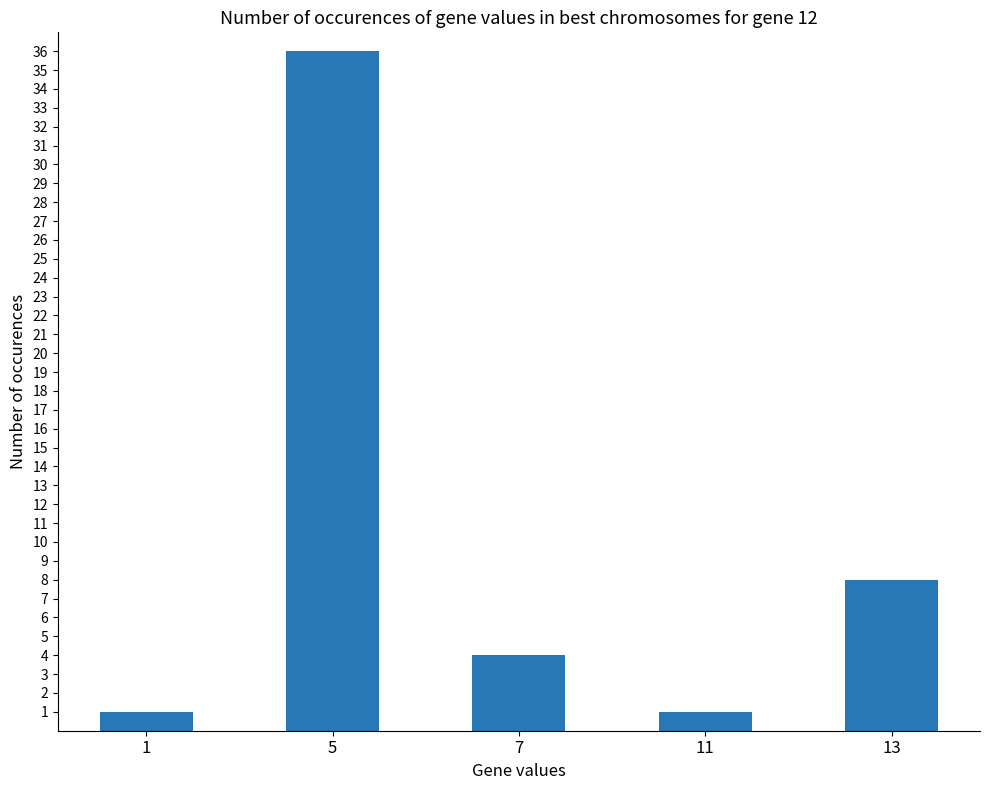

How many bars are there in total?

5